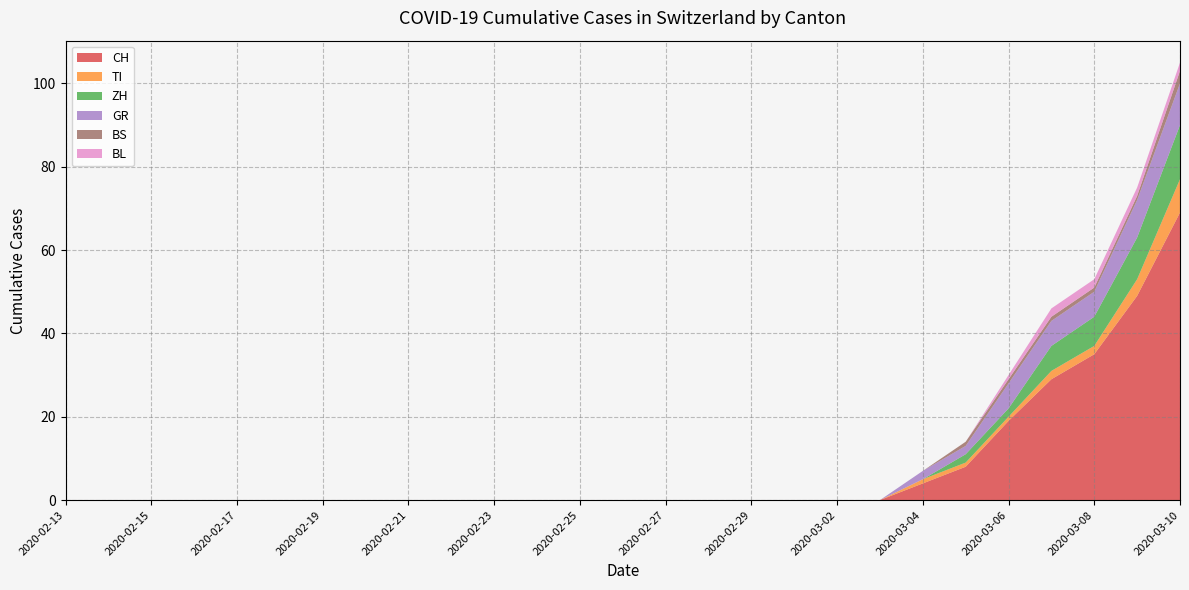

Reading left to right, extract all data points from this chart.

CH: 0	0	0	0	0	0	0	0	0	0	0	0	0	0	0	0	0	0	0	0	4	8	19	29	35	49	69
TI: 0	0	0	0	0	0	0	0	0	0	0	0	0	0	0	0	0	0	0	0	1	1	1	2	2	4	8
ZH: 0	0	0	0	0	0	0	0	0	0	0	0	0	0	0	0	0	0	0	0	0	2	2	6	7	10	13
GR: 0	0	0	0	0	0	0	0	0	0	0	0	0	0	0	0	0	0	0	0	2	2	6	6	6	9	10
BS: 0	0	0	0	0	0	0	0	0	0	0	0	0	0	0	0	0	0	0	0	0	1	1	1	1	1	3
BL: 0	0	0	0	0	0	0	0	0	0	0	0	0	0	0	0	0	0	0	0	0	0	1	2	2	2	2